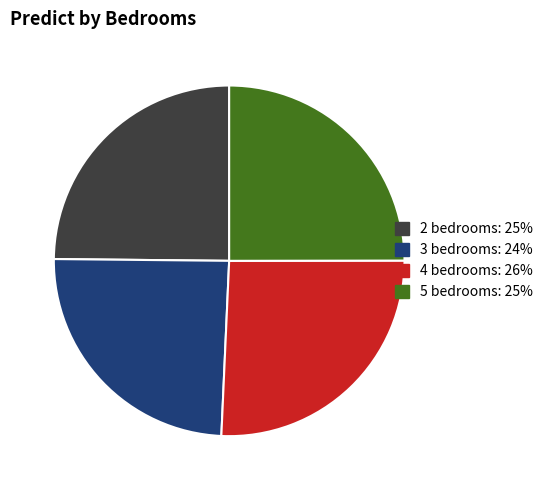

Which category has the biggest portion of the pie?

4